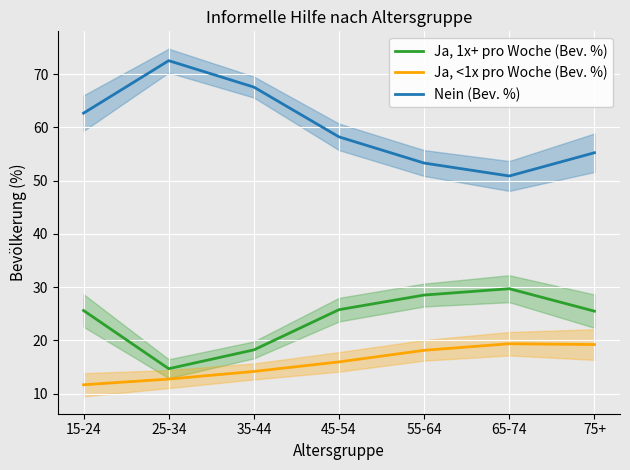

Where is the first local maximum for Nein (Bev. %)?

25-34